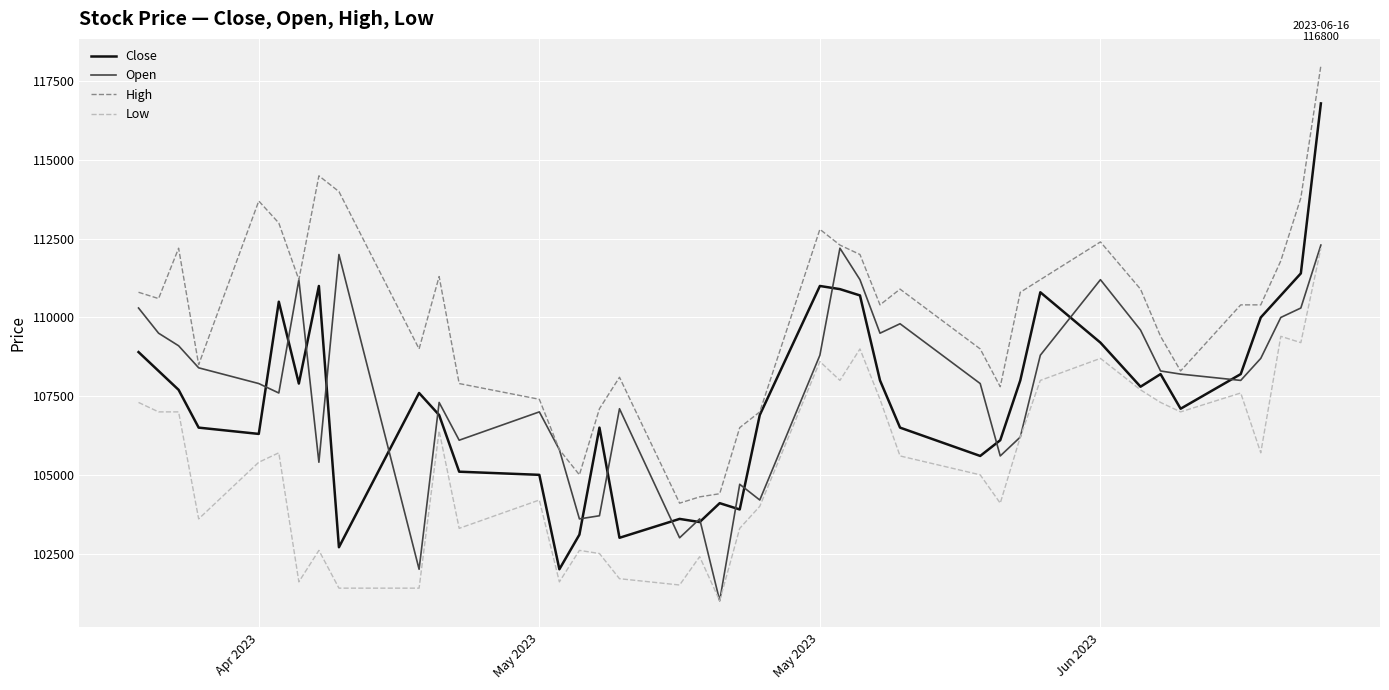

What are all the series names shown in the legend?

Close, Open, High, Low